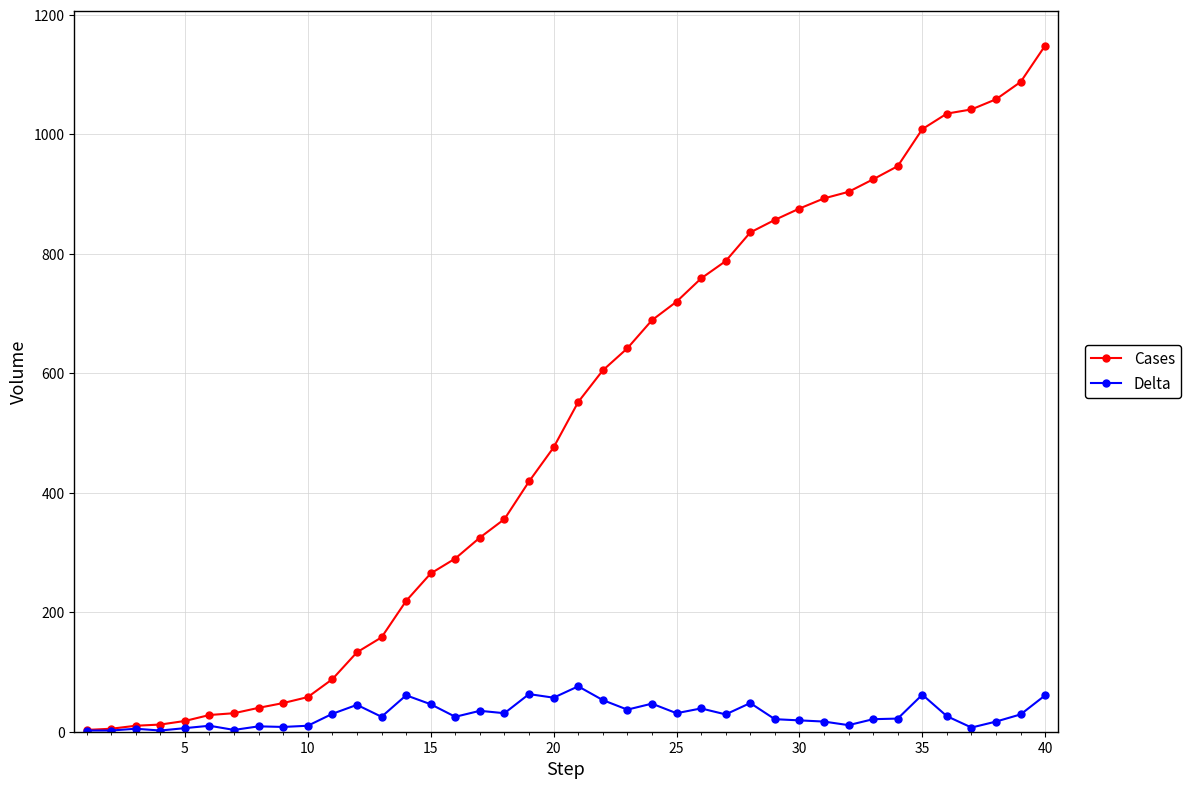

What is the highest value of the Delta series?

76